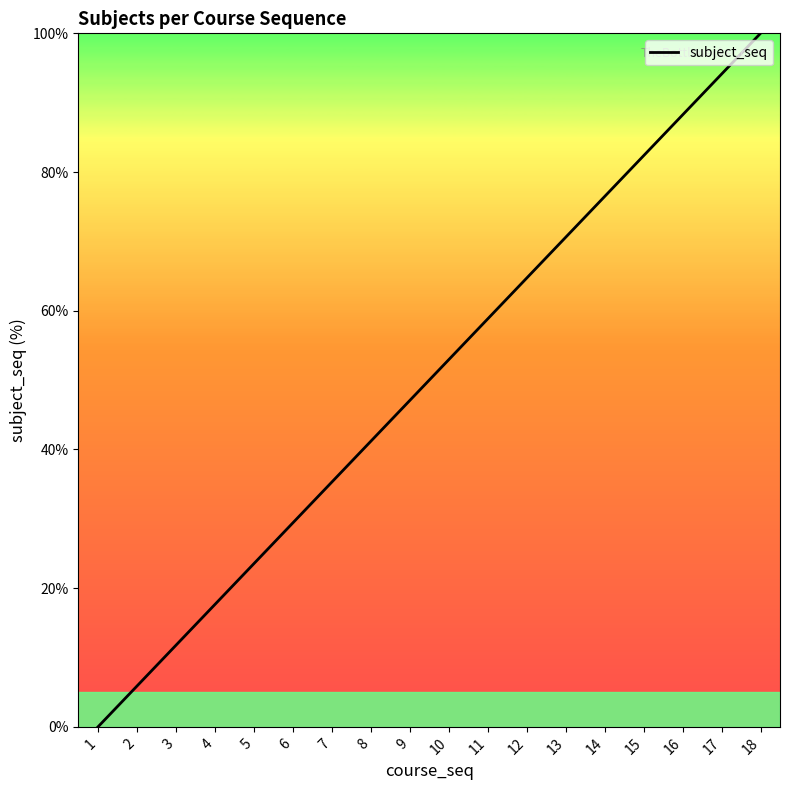

Which category has the highest value across all series?

18